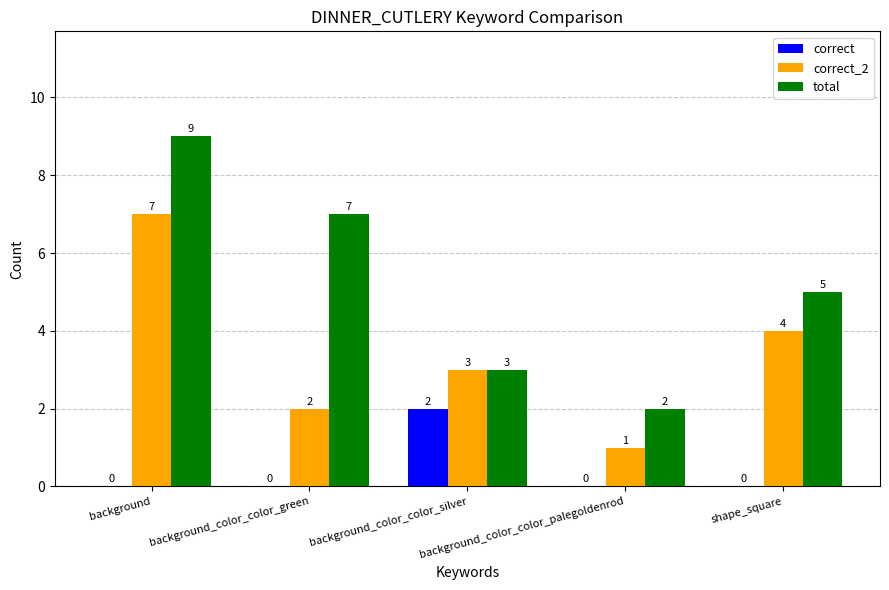

At which category is the sum across all series the highest?

background